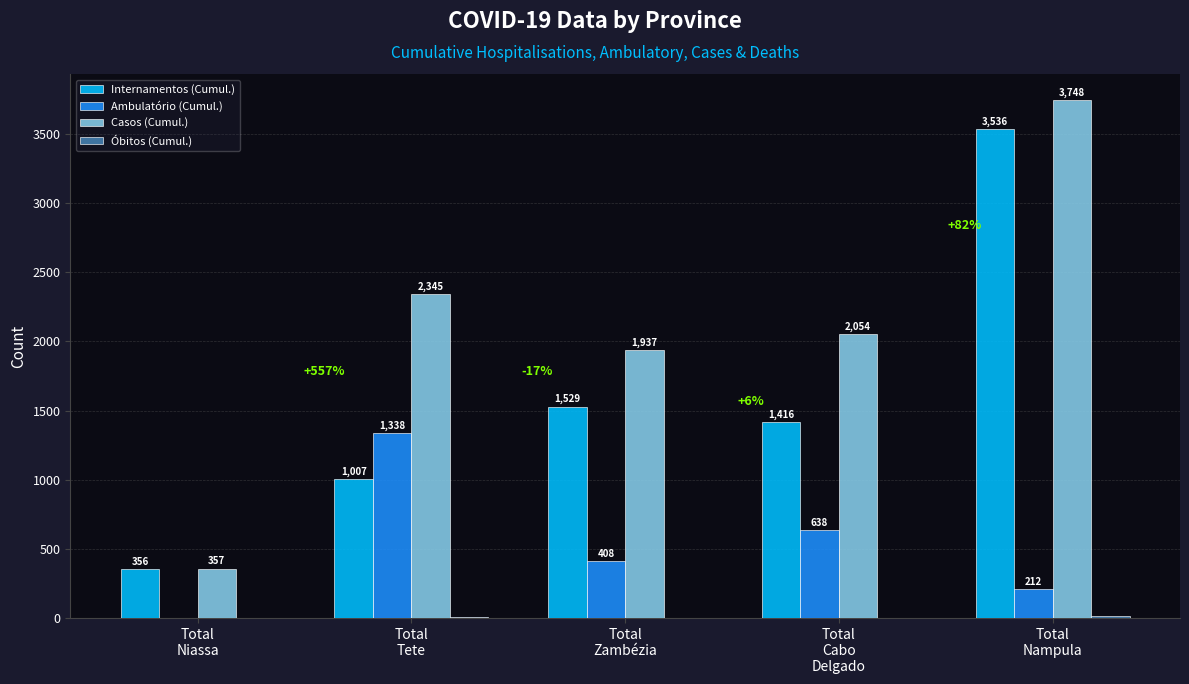

What is the sum of all Casos (Cumul.) values?

10441